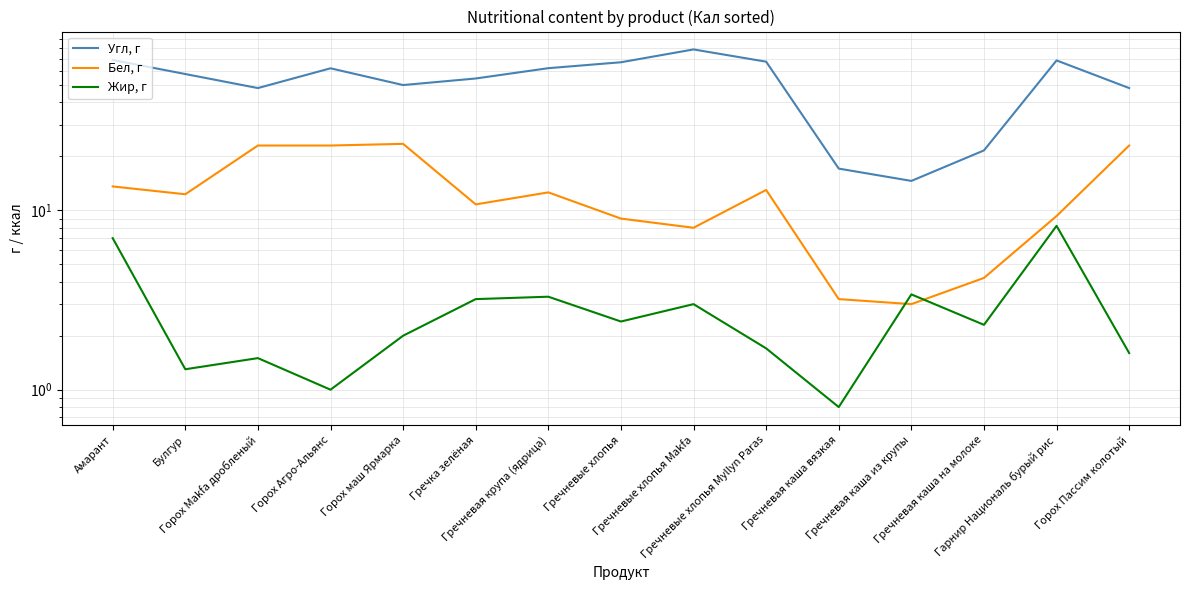

What is the label of the 6th point from the right?

Гречневые хлопья Myllyn Paras